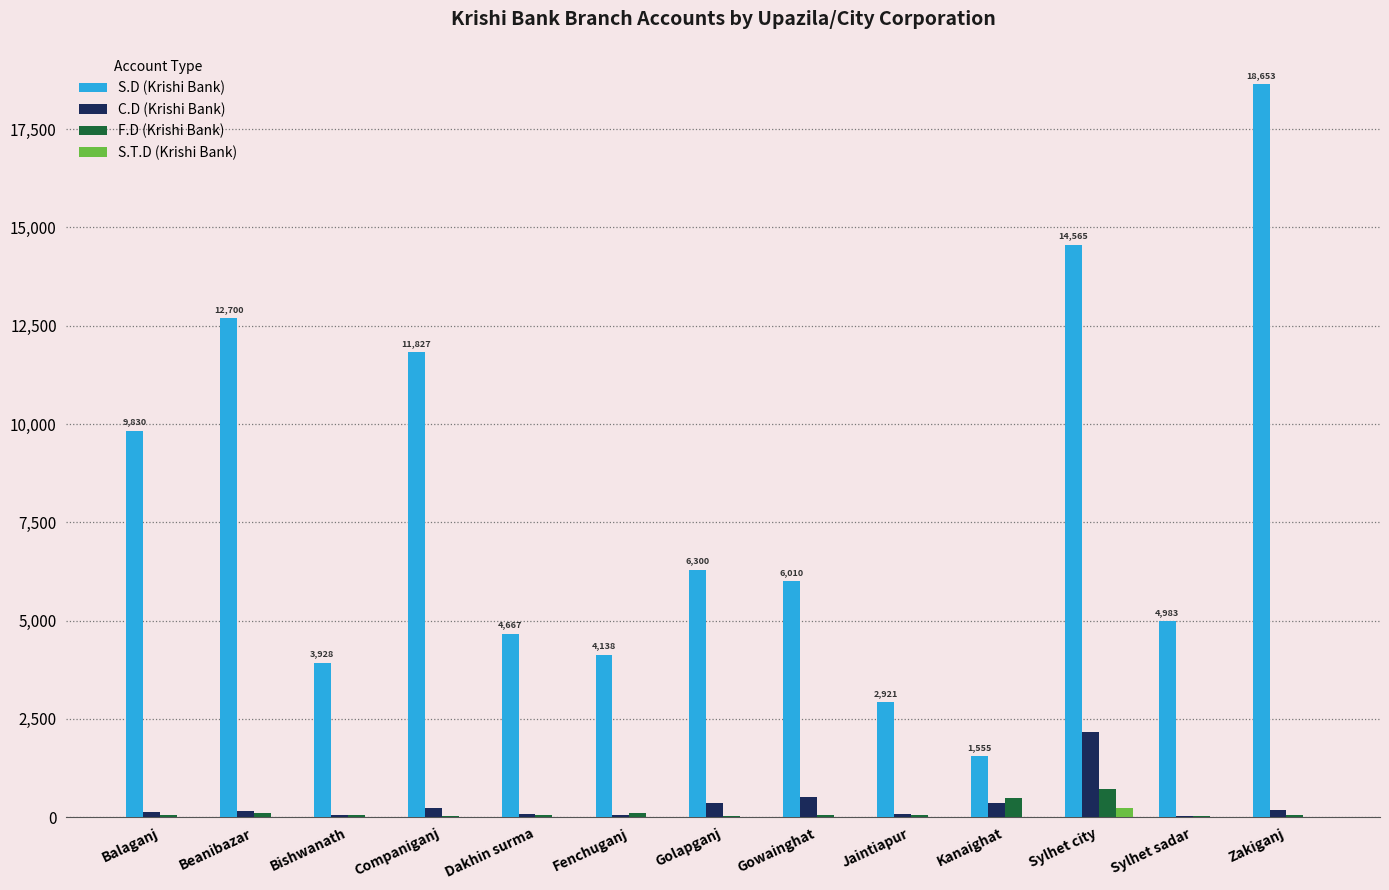

What is the highest value of the F.D (Krishi Bank) series?

713